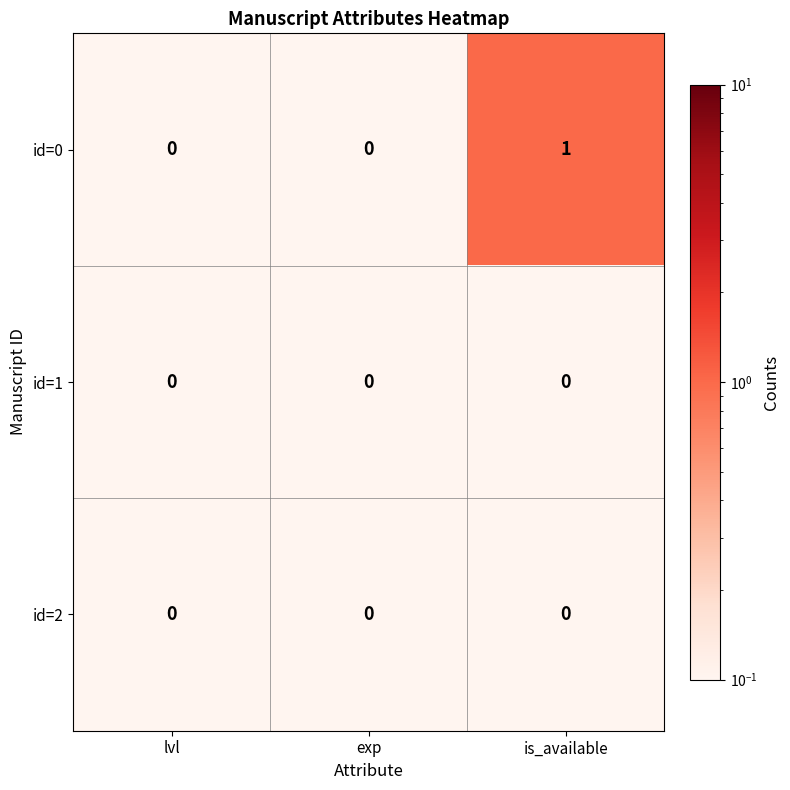

Reading left to right, what are all the values shown in this chart?

id=0: 0	0	1
id=1: 0	0	0
id=2: 0	0	0